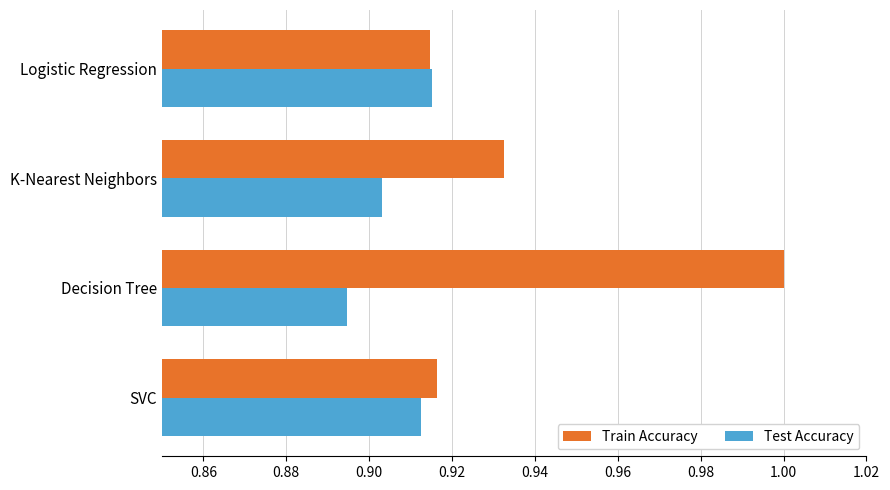

Which series has the largest range (max minus min)?

Train Accuracy